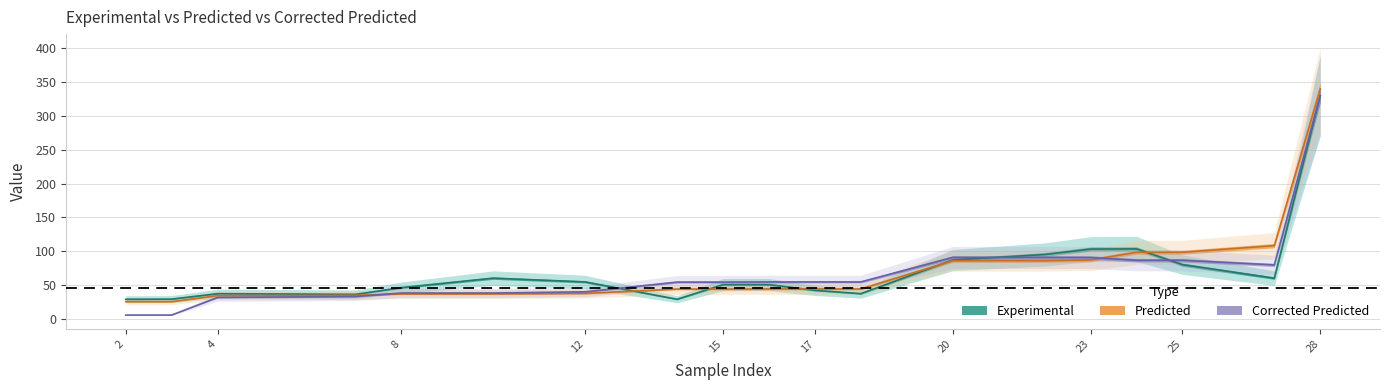

True or false: Corrected Predicted has more than 0 interior local peaks.

False